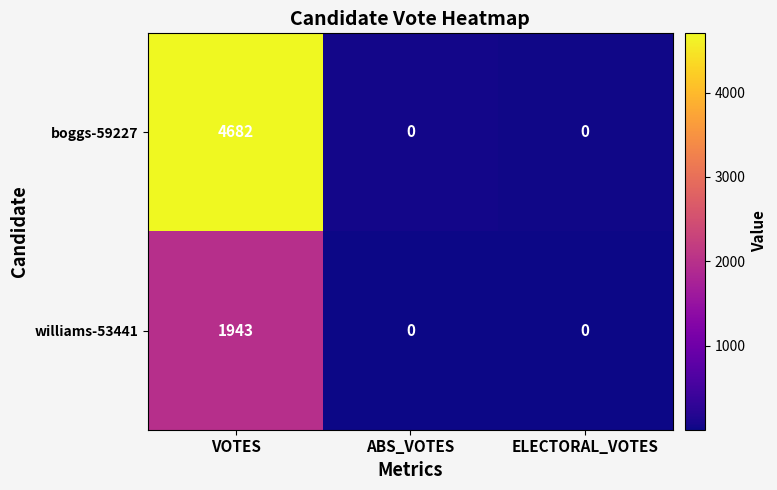

List the series in order of their peak value, highest first.

boggs-59227, williams-53441